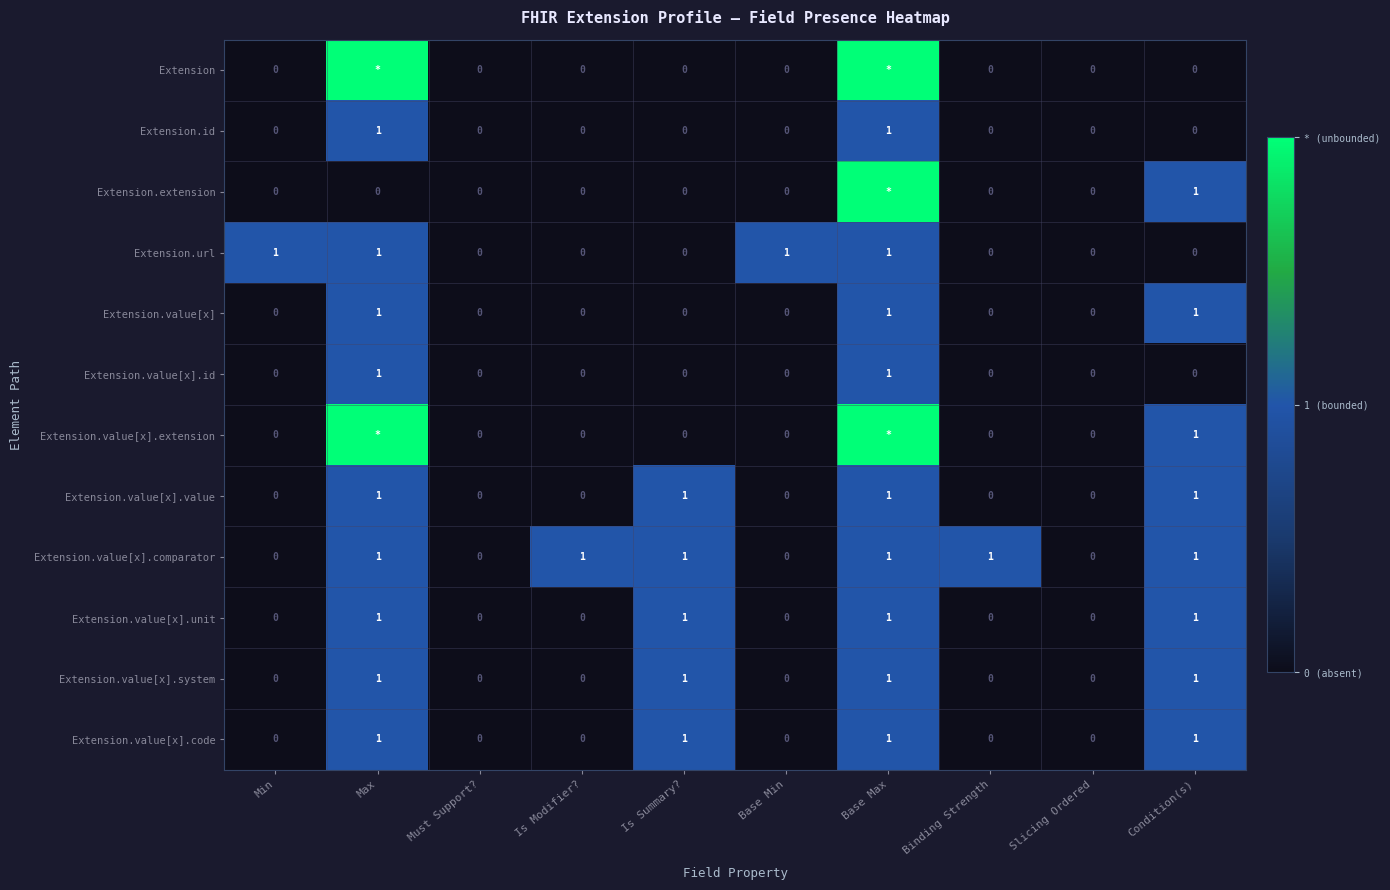

Is the value of Extension.extension at Must Support? greater than the value of Extension.value[x].code at Is Summary??

No